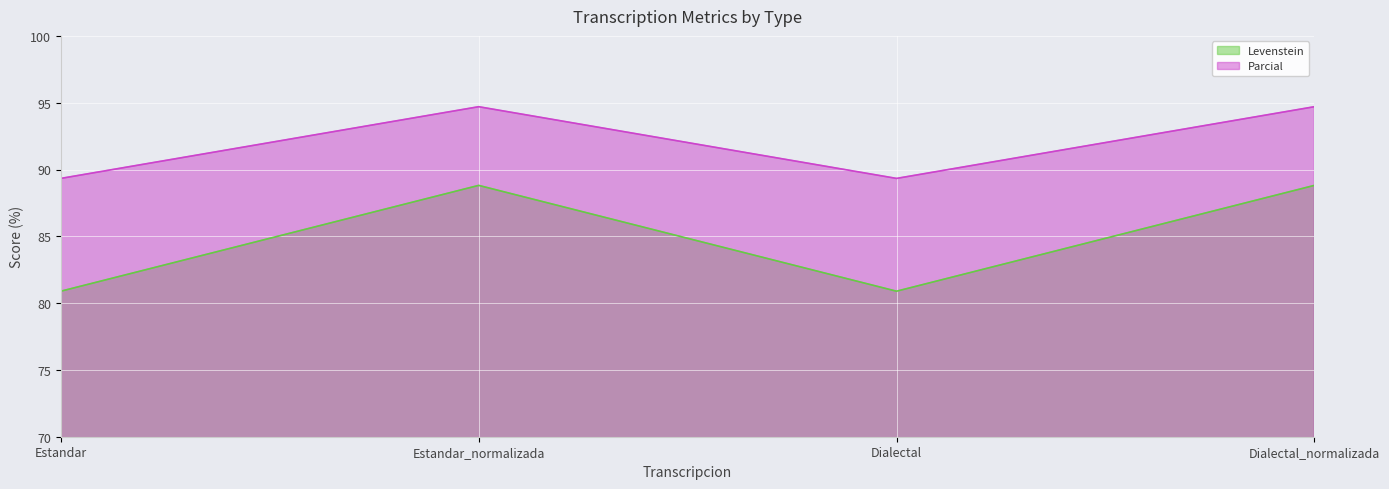

Count the Levenstein values in the range 80 to 88.

2